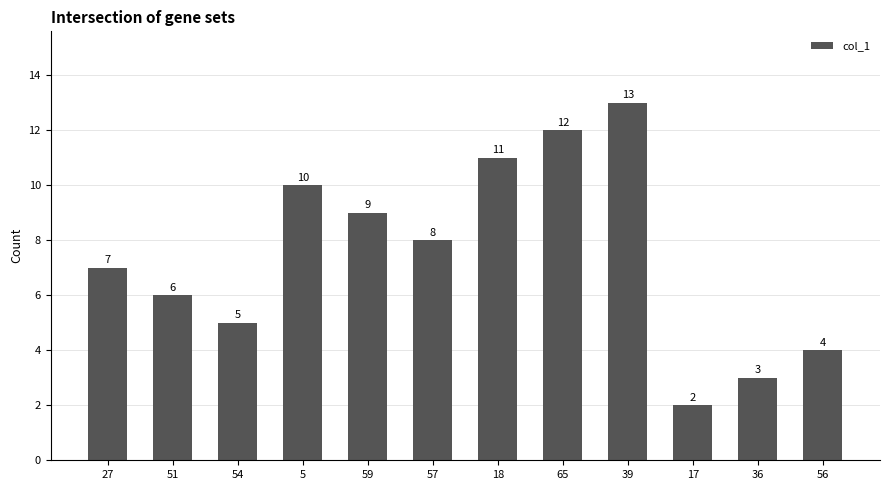

What is the maximum value shown in the chart?

13